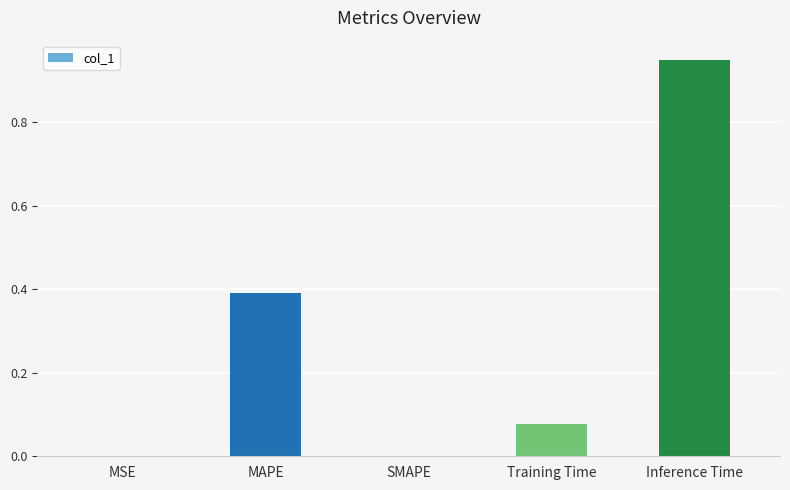

True or false: the data shows 0.4 at MAPE.

True